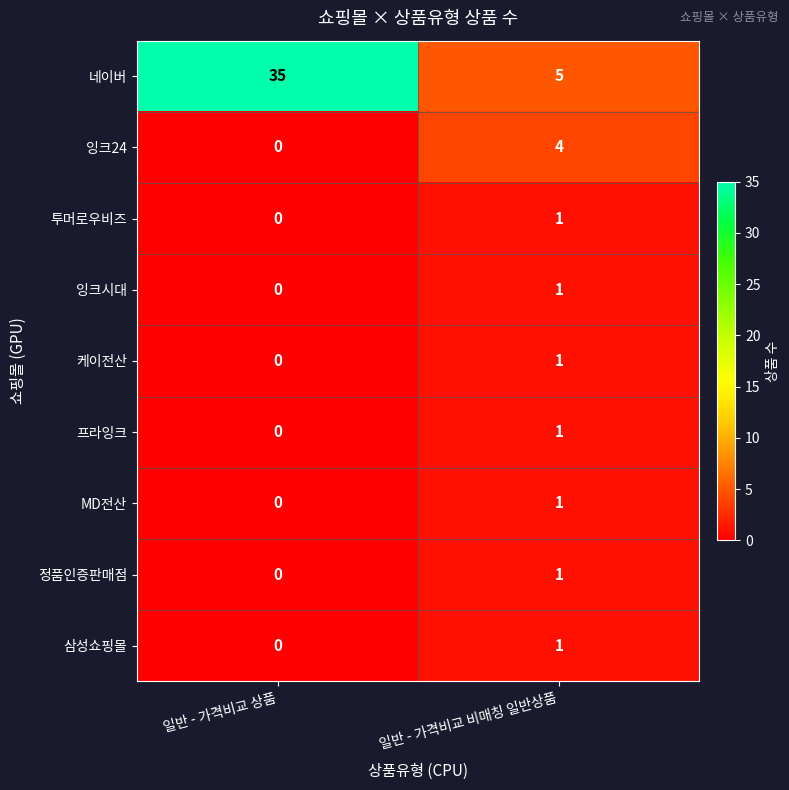

The value of 정품인증판매점 at 일반 - 가격비교 비매칭 일반상품 is 1. True or false?

True